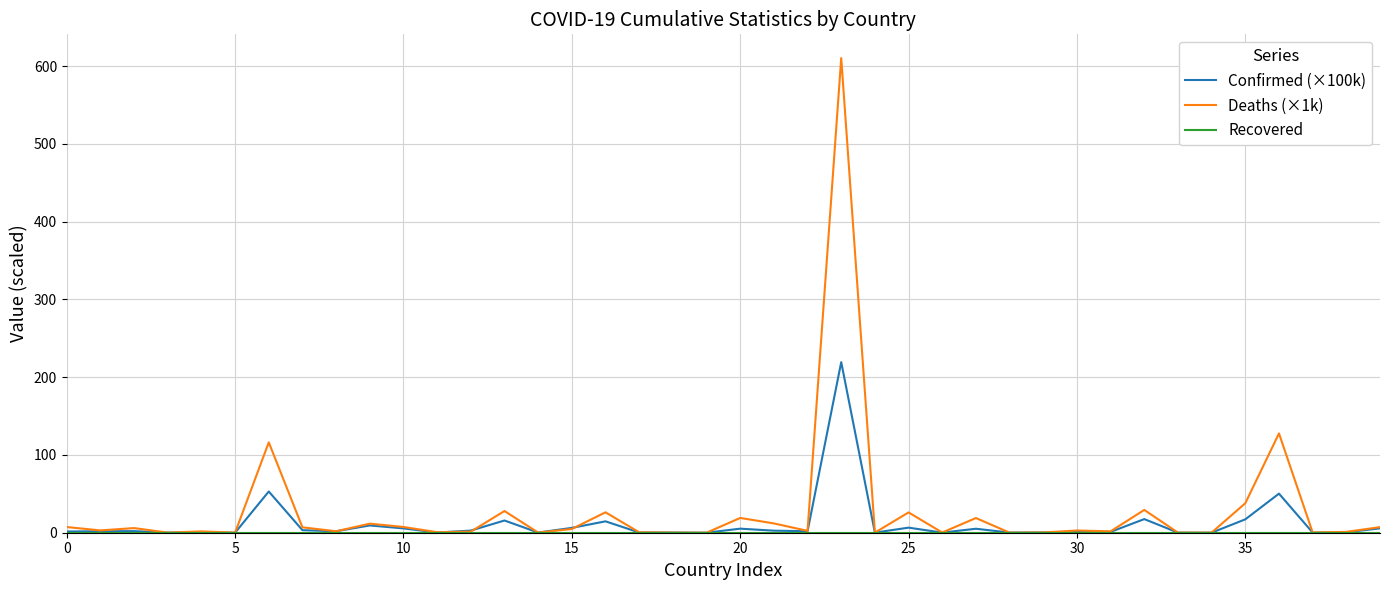

Which series has the largest range (max minus min)?

Deaths (×1k)